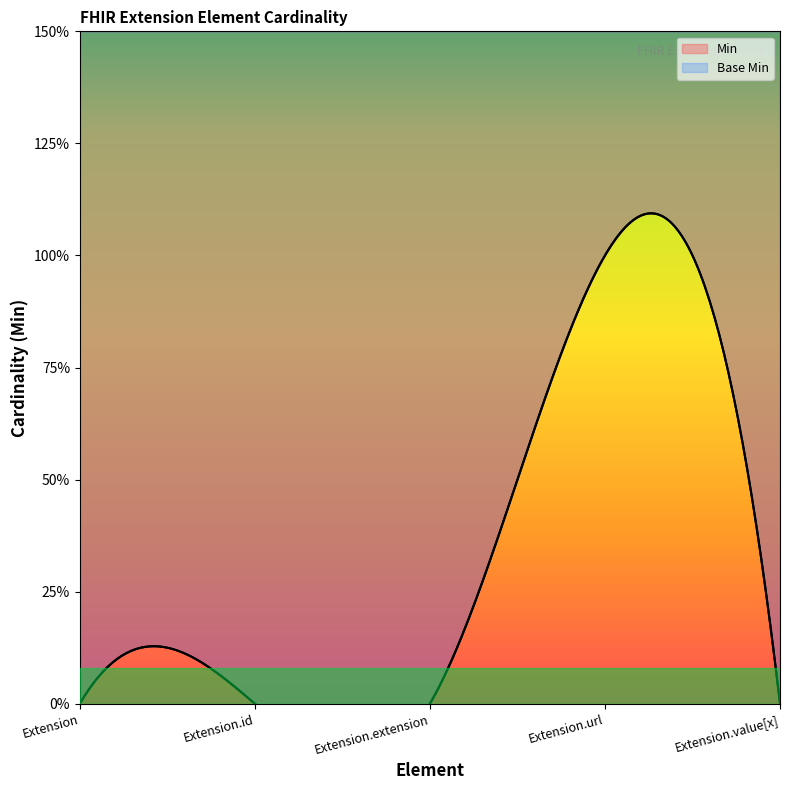

How many data points in Base Min are above 0?

1